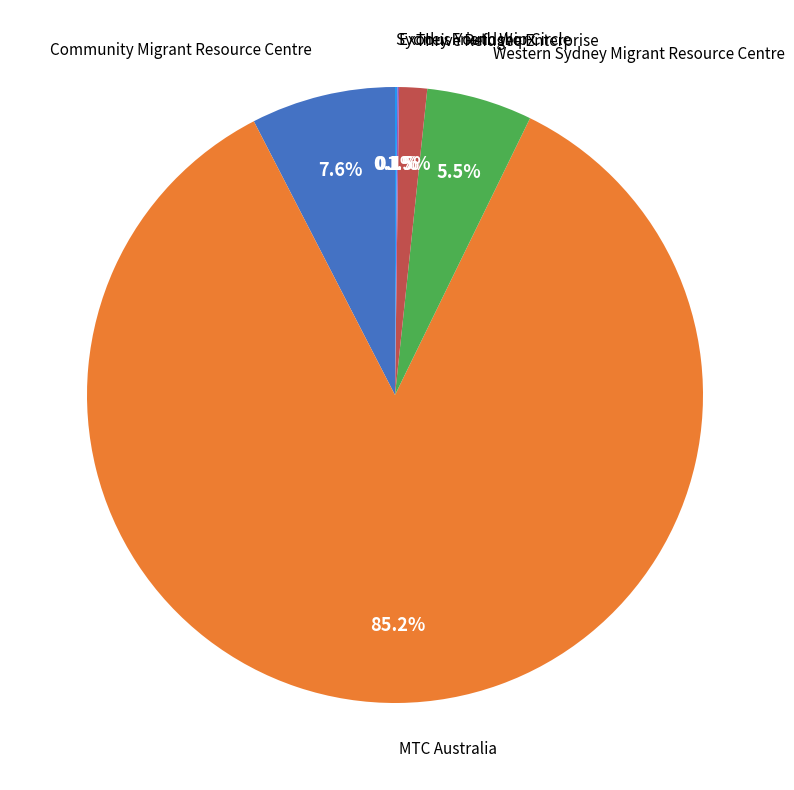

Is there any slice that represents more than half of the pie?

Yes